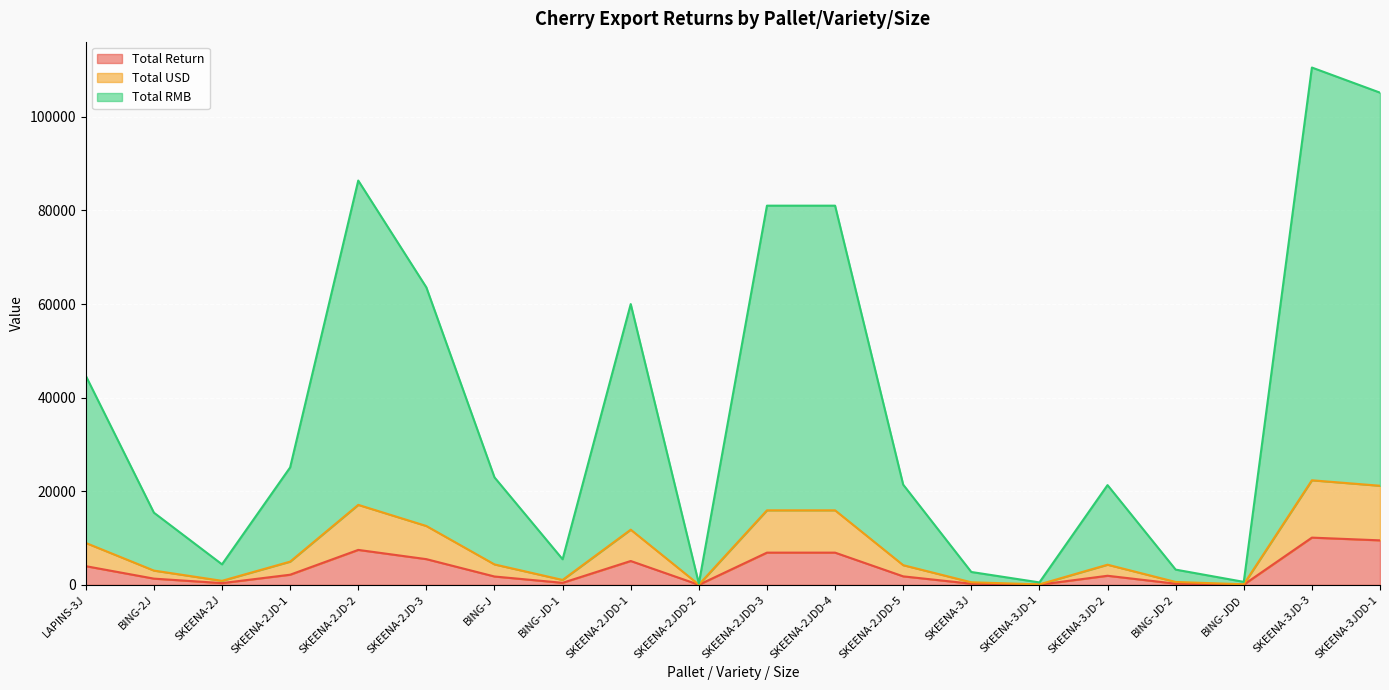

At which category is the sum across all series the highest?

SKEENA-3JD-3